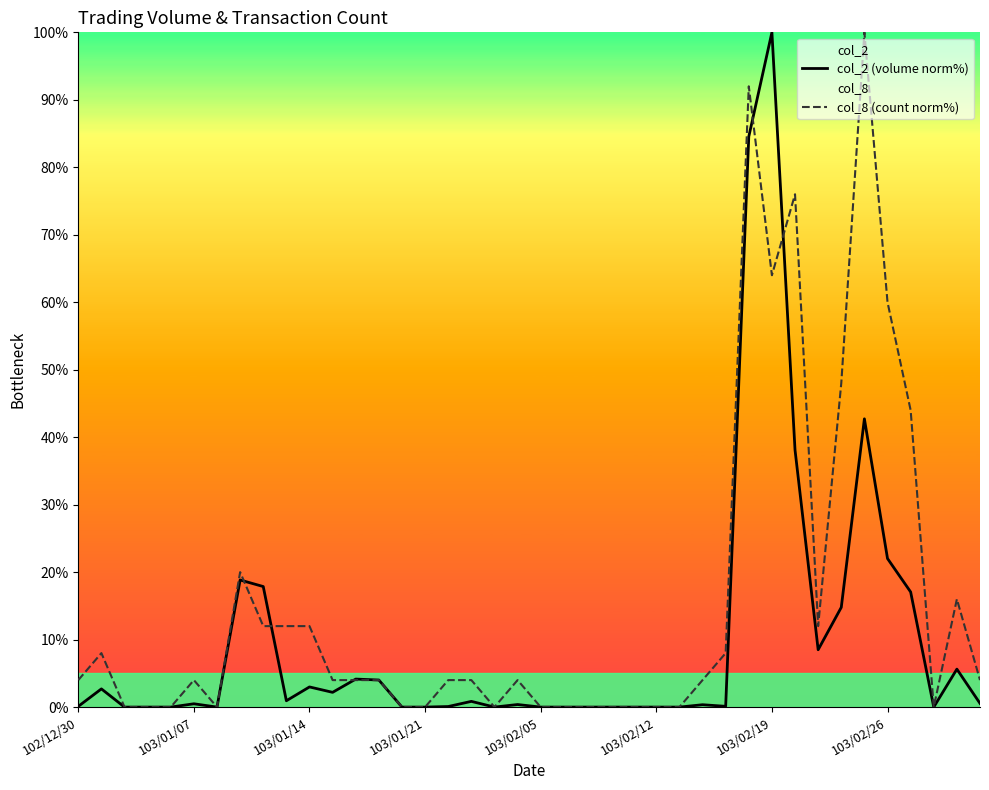

Reading left to right, list all the values displayed in this chart.

col_2 (volume norm%): 0.1	2.7	0.0	0.0	0.0	0.5	0.0	18.8	17.9	0.9	3.0	2.2	4.2	4.0	0.0	0.0	0.1	0.8	0.0	0.4	0.0	0.0	0.0	0.0	0.0	0.0	0.0	0.4	0.1	84.5	100.0	38.1	8.5	14.8	42.7	22.0	17.1	0.0	5.6	0.5
col_8 (count norm%): 4.0	8.0	0.0	0.0	0.0	4.0	0.0	20.0	12.0	12.0	12.0	4.0	4.0	4.0	0.0	0.0	4.0	4.0	0.0	4.0	0.0	0.0	0.0	0.0	0.0	0.0	0.0	4.0	8.0	92.0	64.0	76.0	12.0	48.0	100.0	60.0	44.0	0.0	16.0	4.0